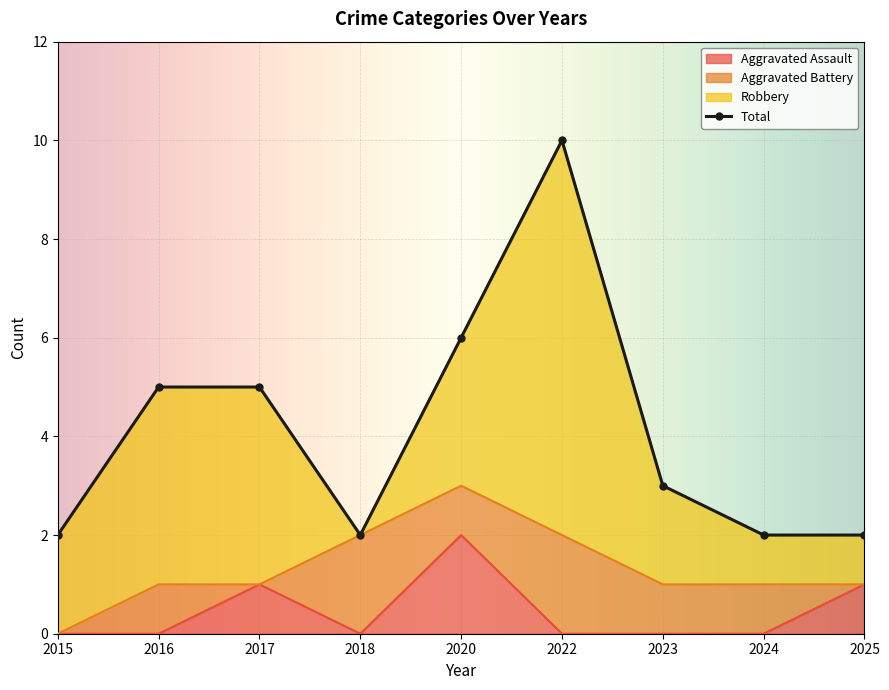

What is the average value of the Total series?

4